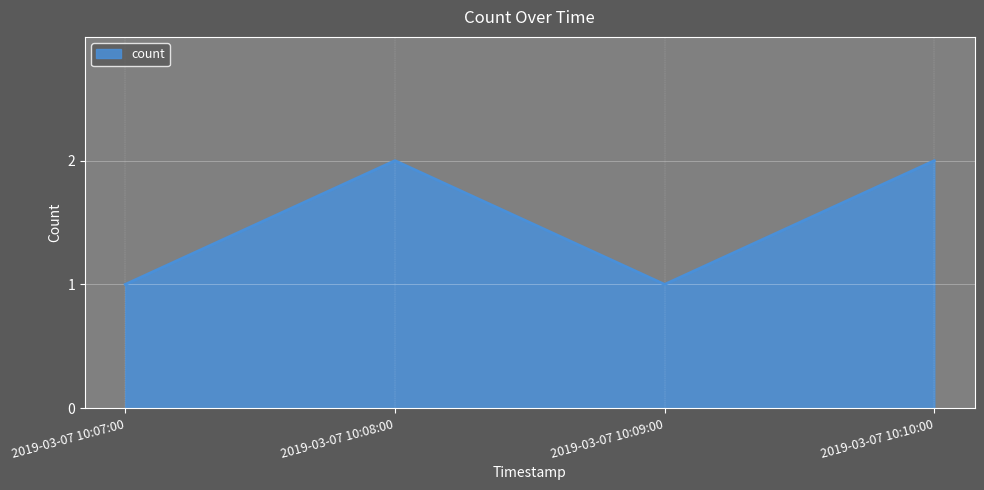

Reading right to left, what are all the values shown in this chart?

2019-03-07 10:10:00=2	2019-03-07 10:09:00=1	2019-03-07 10:08:00=2	2019-03-07 10:07:00=1